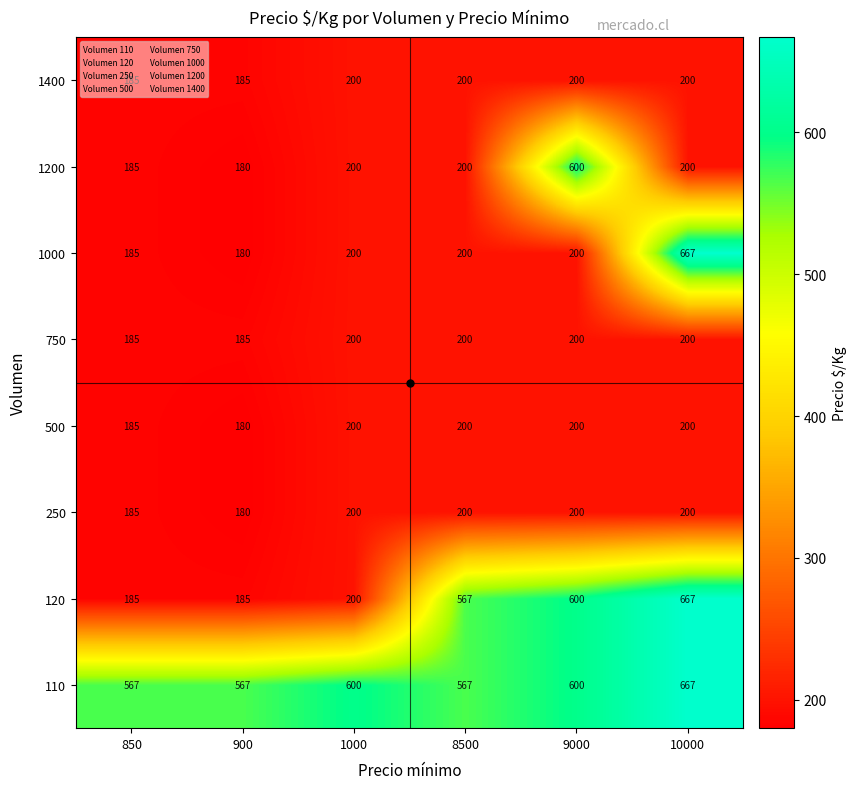

How many distinct data groups are displayed?

8